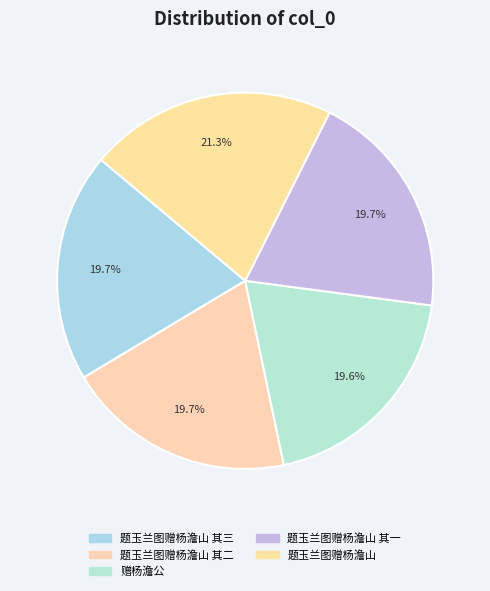

Between 题玉兰图赠杨澹山 其二 and 题玉兰图赠杨澹山 其一, which is larger?

题玉兰图赠杨澹山 其二